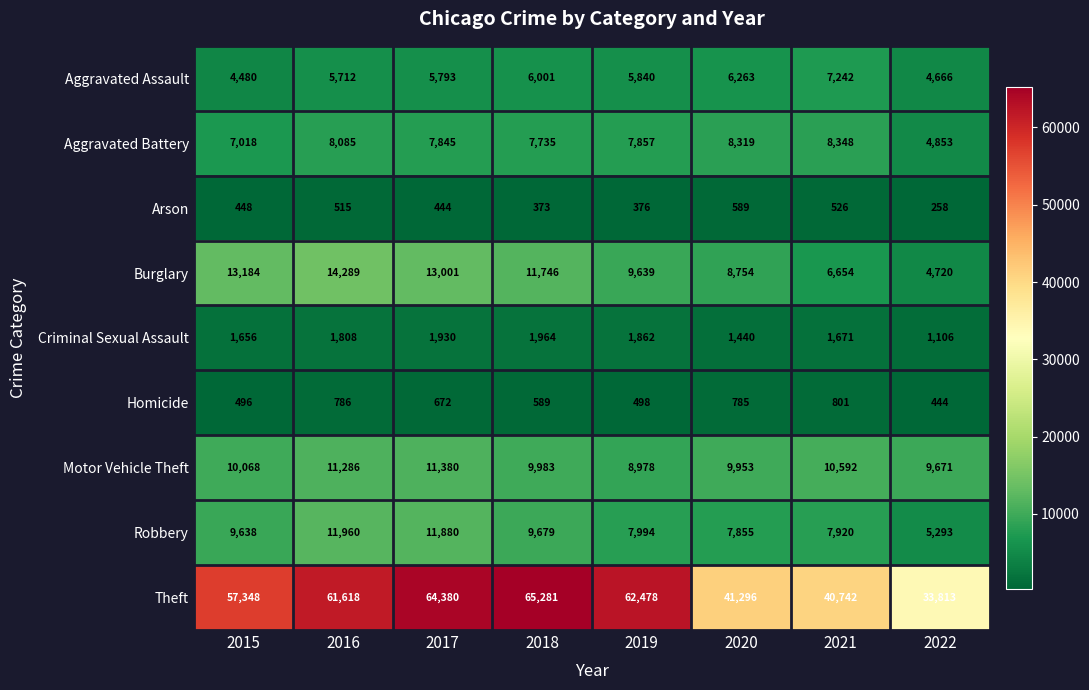

List the series in order of their peak value, lowest first.

Arson, Homicide, Criminal Sexual Assault, Aggravated Assault, Aggravated Battery, Motor Vehicle Theft, Robbery, Burglary, Theft